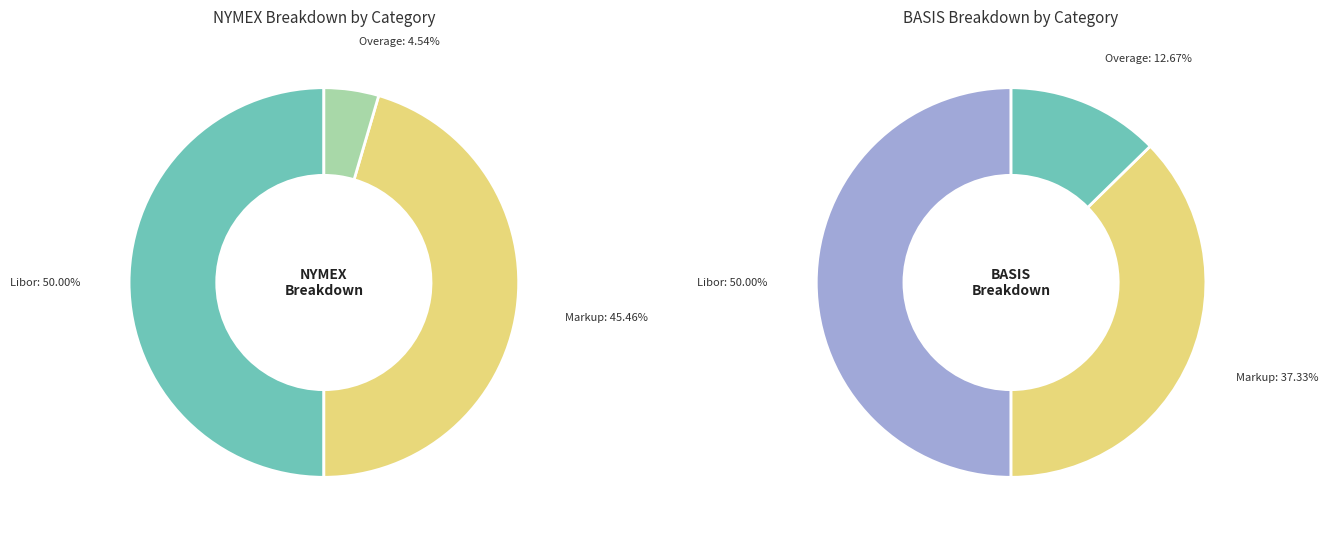

Combined, what portion of the pie is Markup and Libor?

95.5%